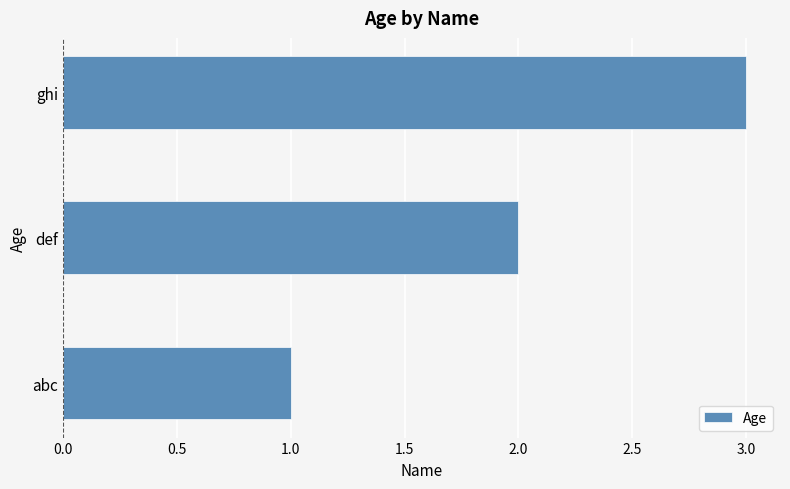

List the labels in order of value, largest first.

ghi, def, abc